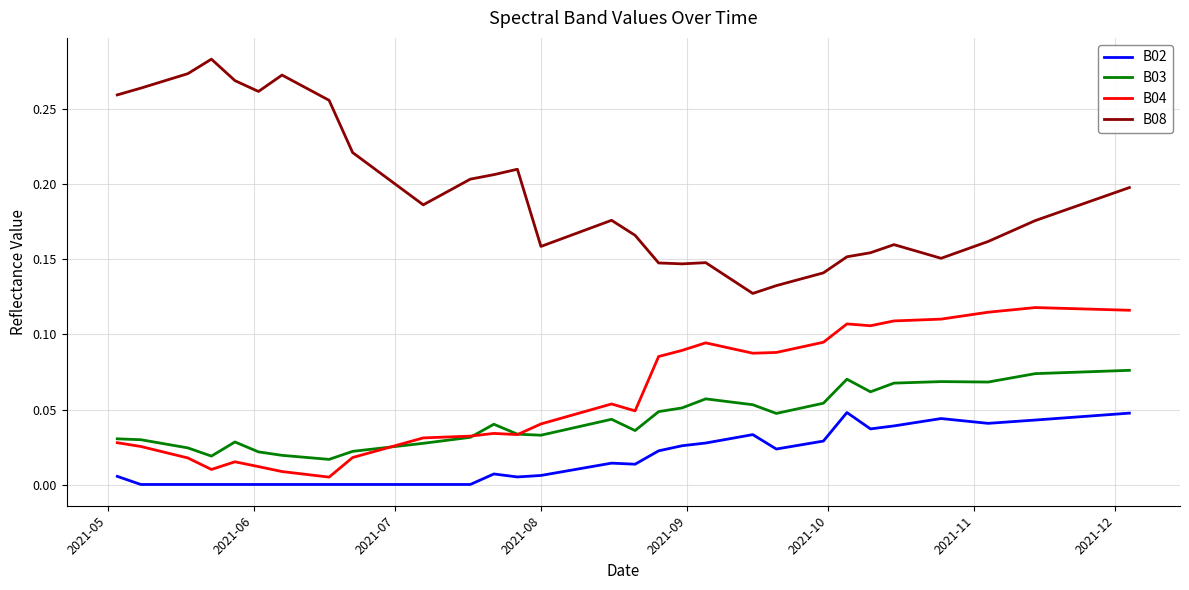

True or false: B08 and B02 intersect in this chart.

False